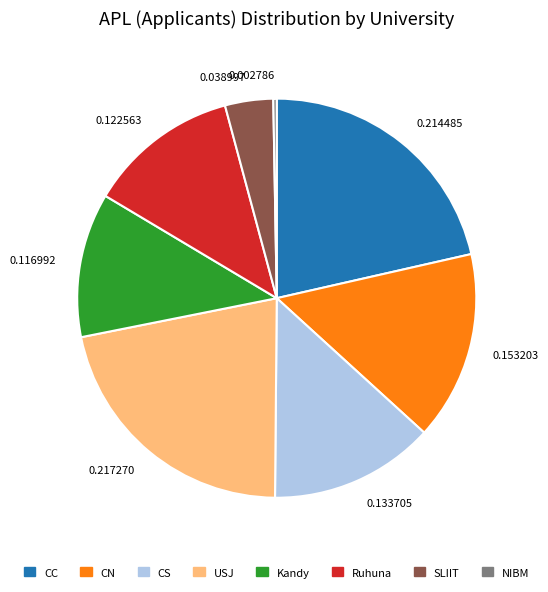

How many slices are in this pie chart?

8